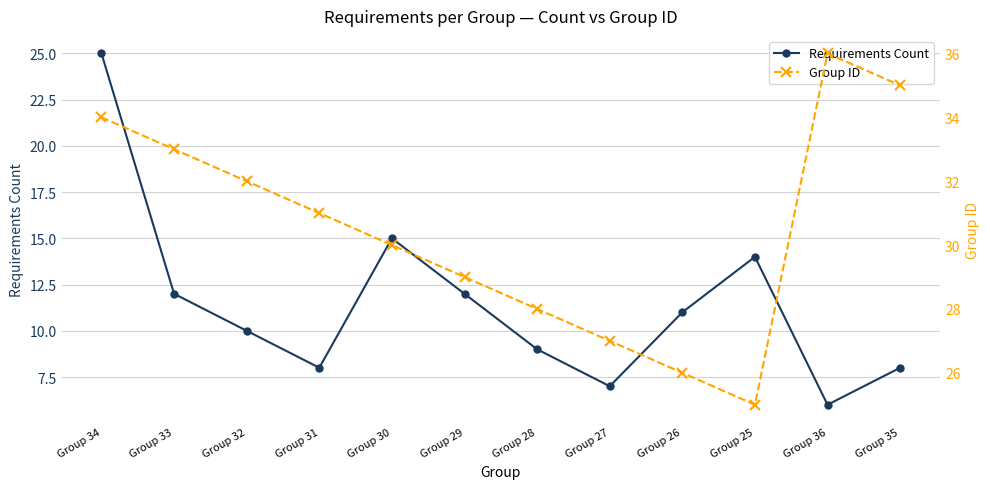

Rank the series by their average value, from highest to lowest.

Group ID, Requirements Count